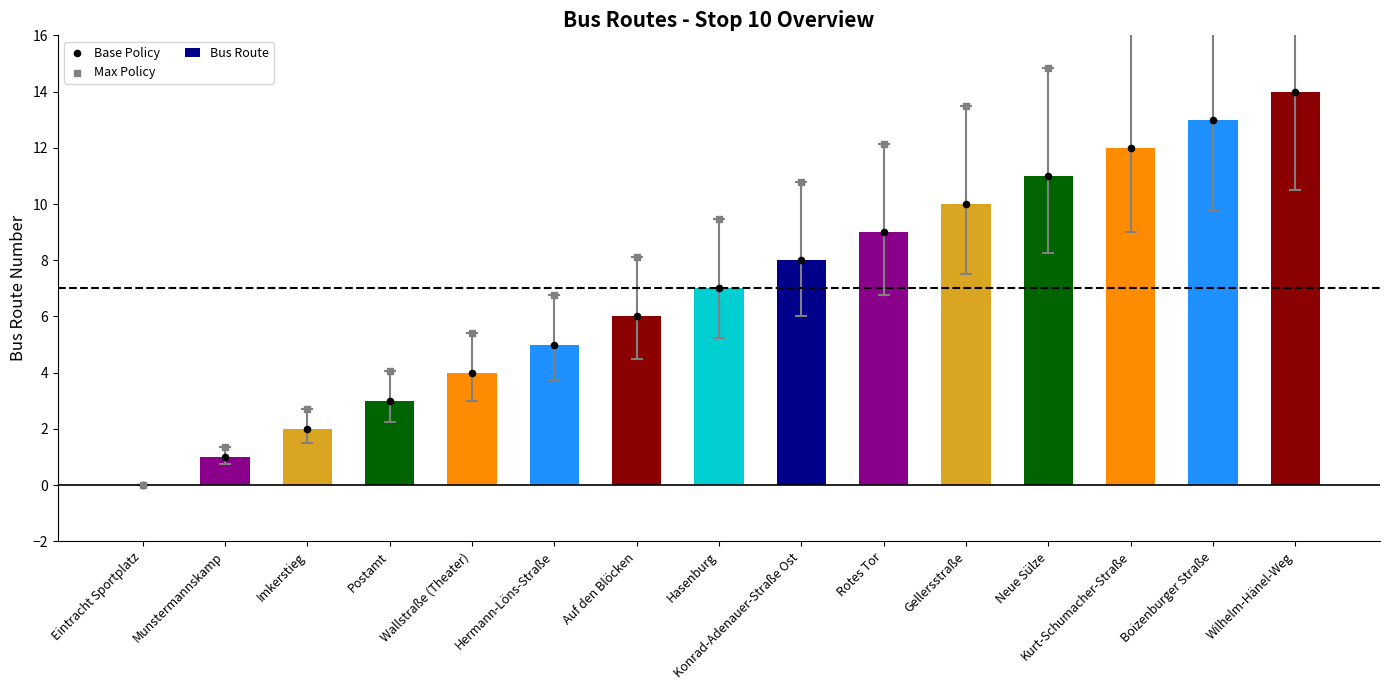

At which category is the sum across all series the highest?

Wilhelm-Hänel-Weg